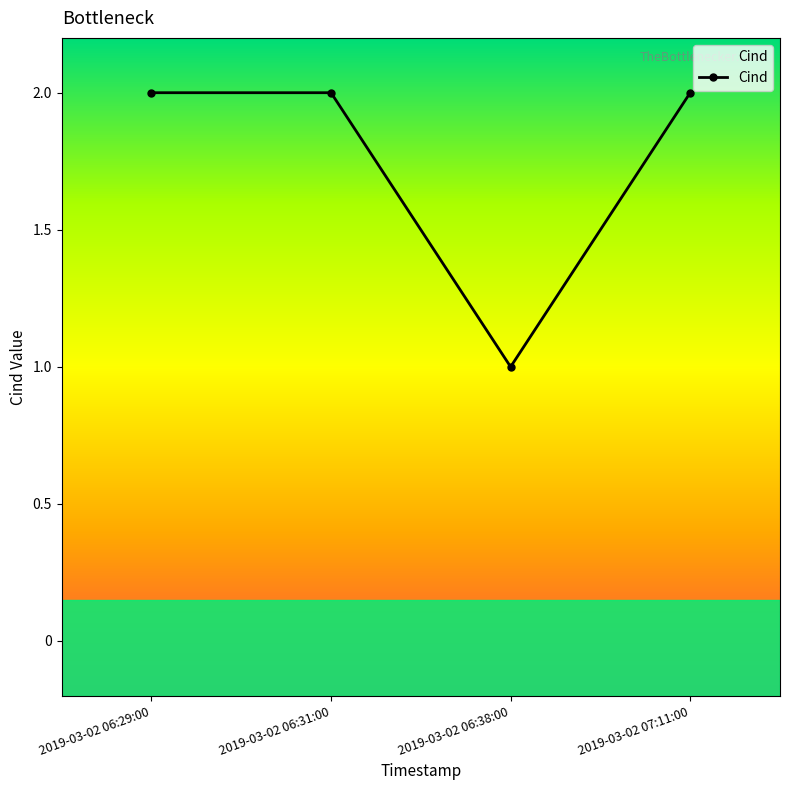

What is the sum of all values?

7